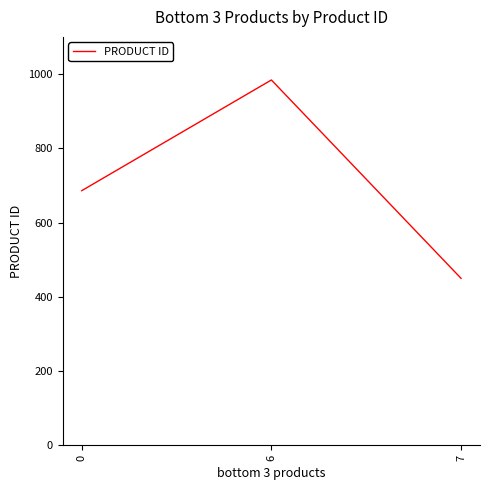

What is the ratio of the value at 6 to the value at 7?

2.2